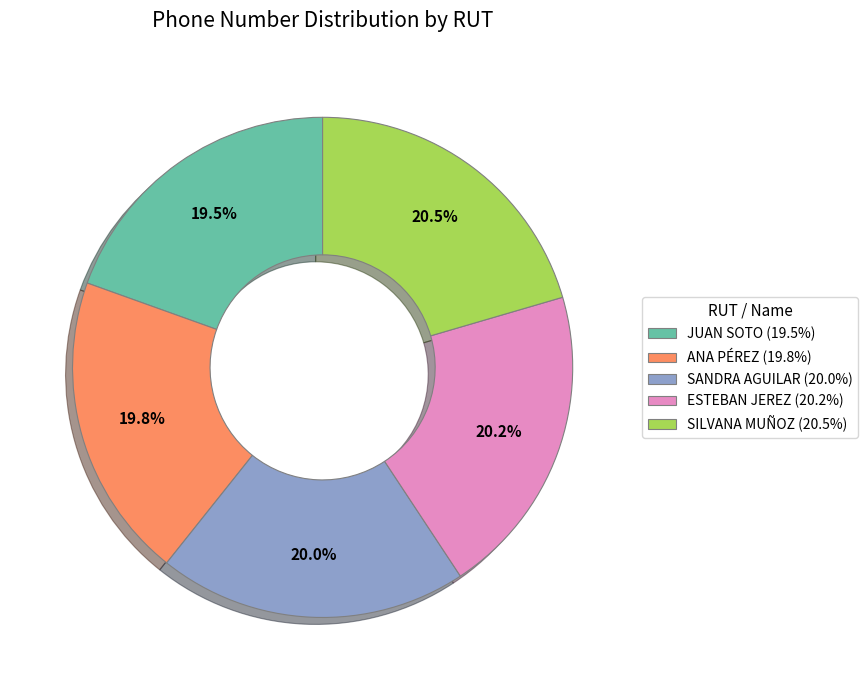

Does any single category account for the majority?

No